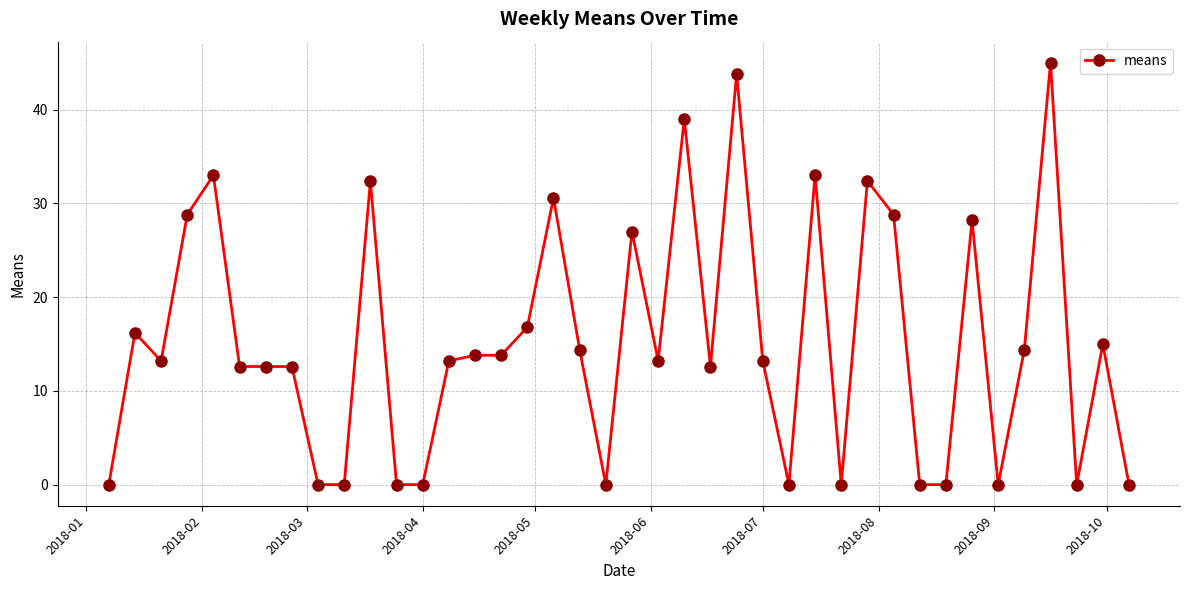

True or false: there are more than 1 points higher than both neighbors.

True